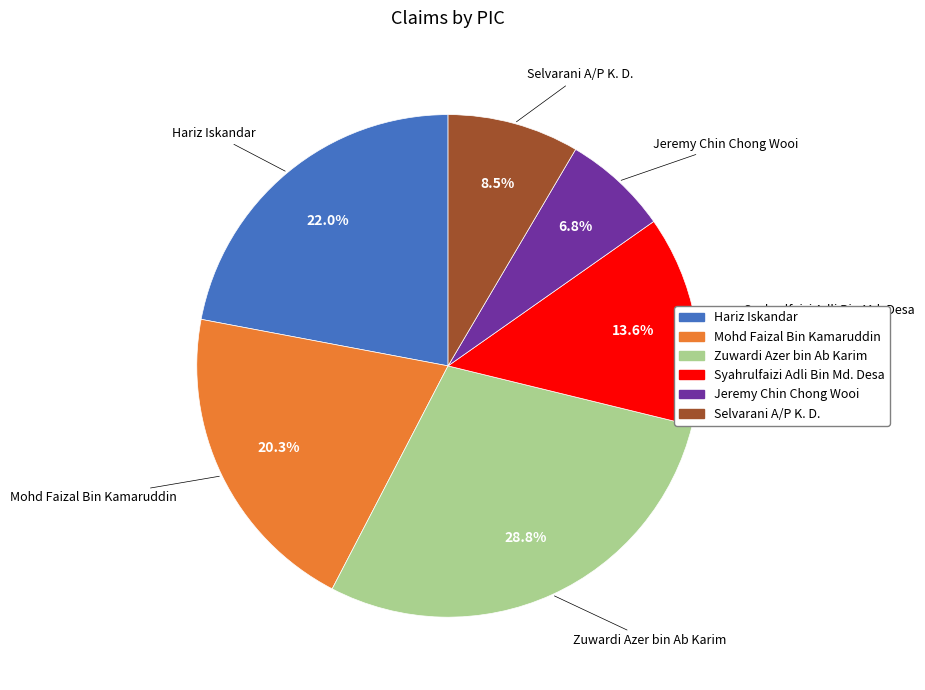

Is there a majority slice in this chart?

No